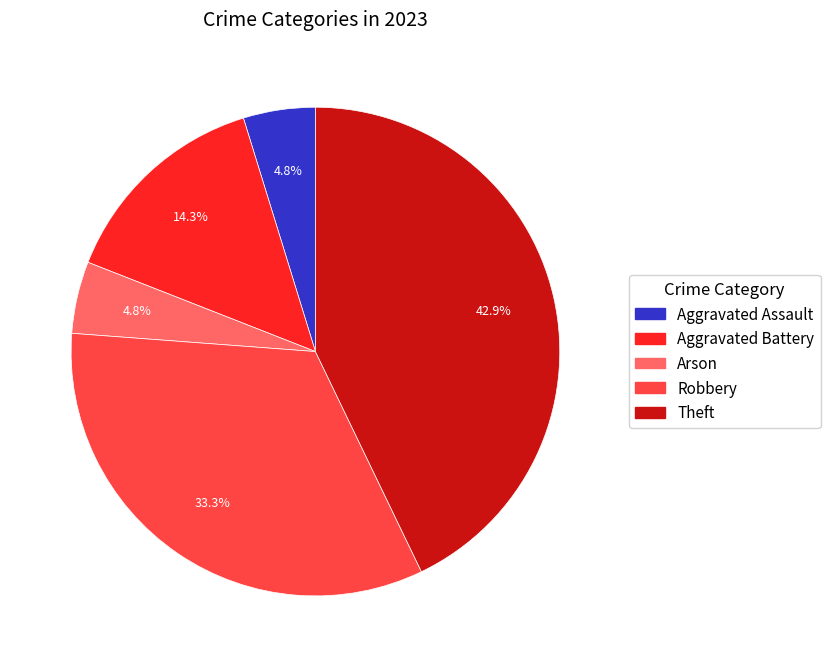

To the nearest percent, what is the average slice percentage?

20%